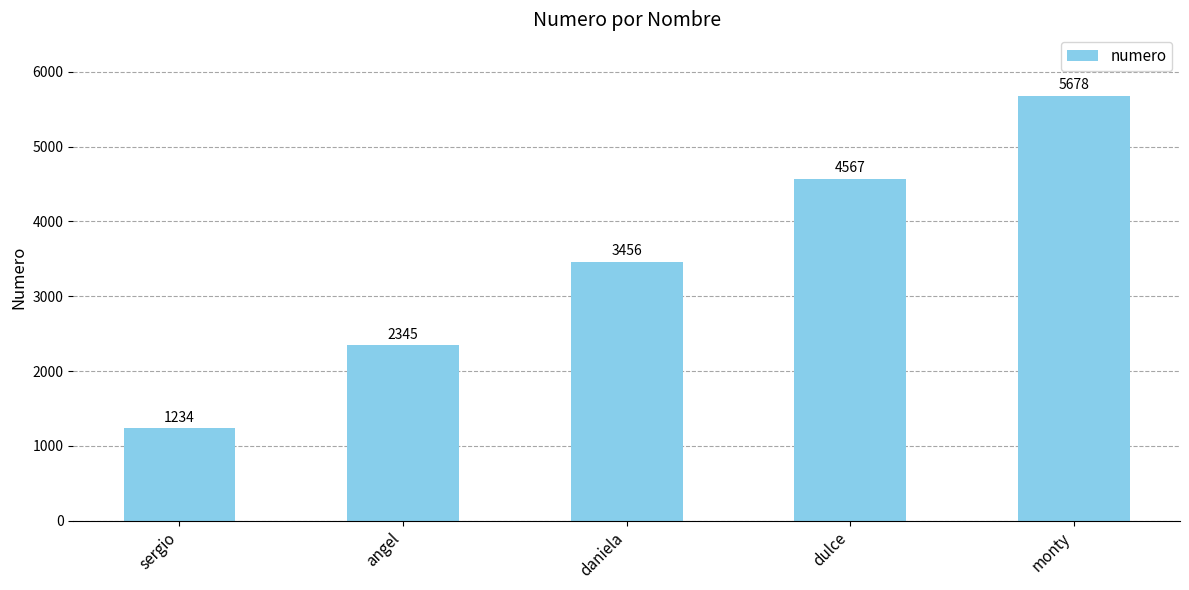

What is the change in value from daniela to dulce?

+1111